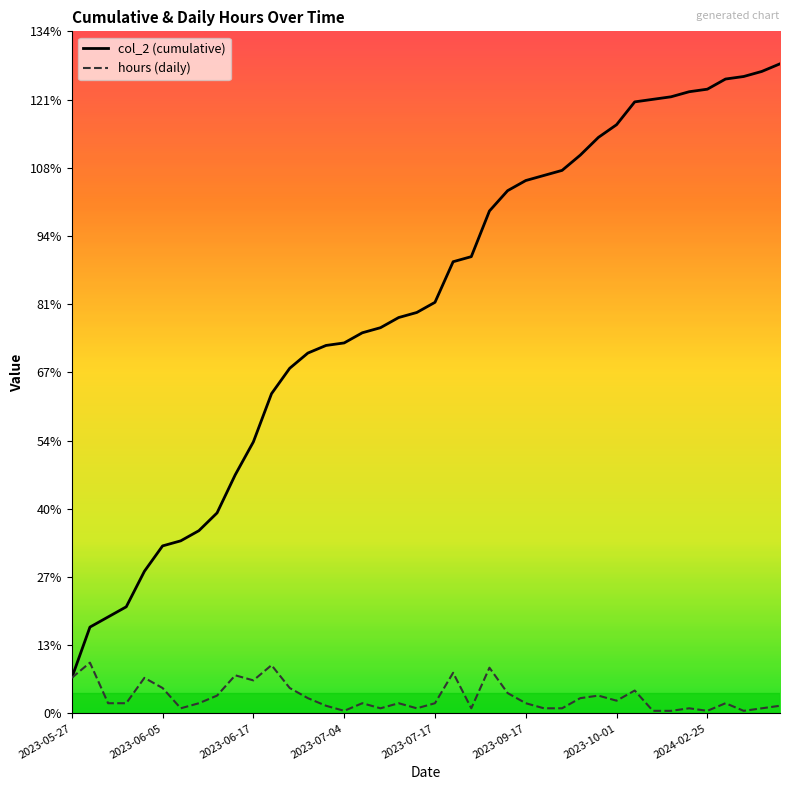

At which category does the chart reach its peak across all series?

39